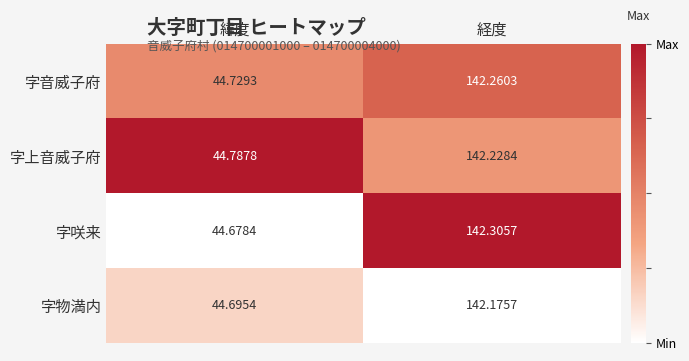

At which label does 字上音威子府 reach its peak?

経度